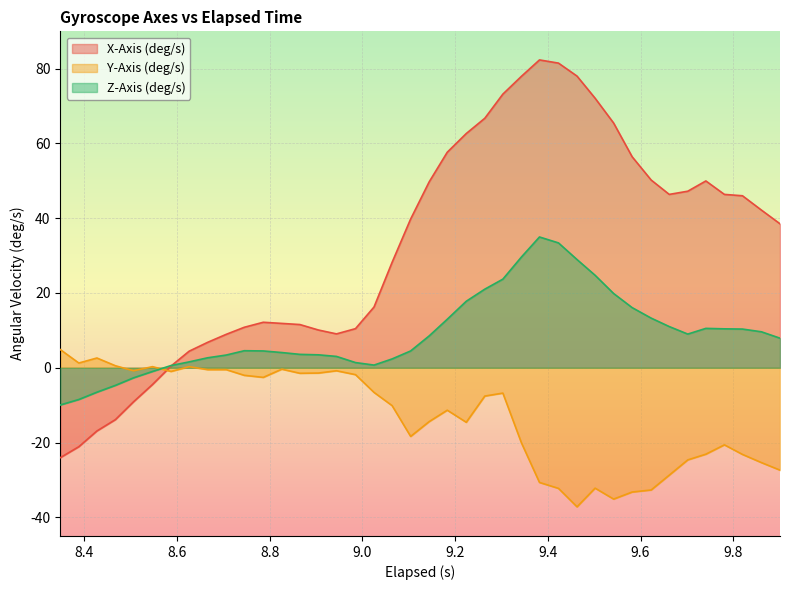

What position from the right is 9.702?

6